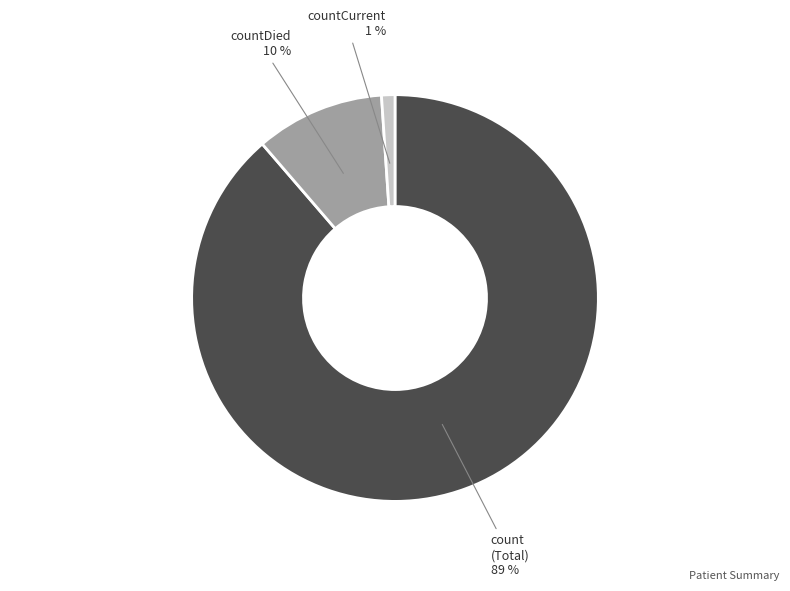

Which has a higher value, count or countCurrent?

count